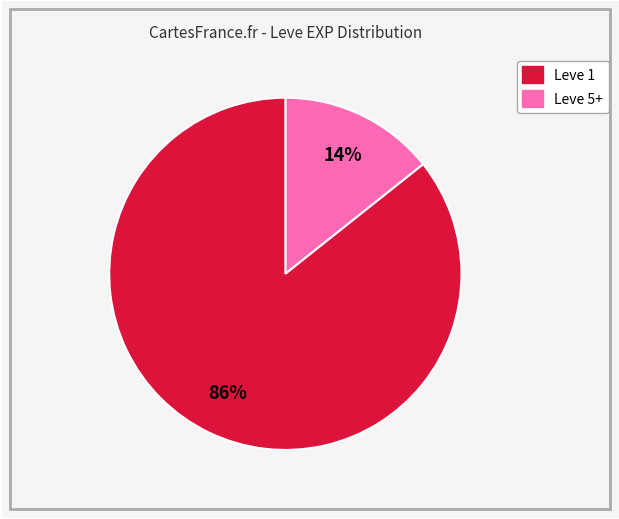

Is there a majority slice in this chart?

Yes